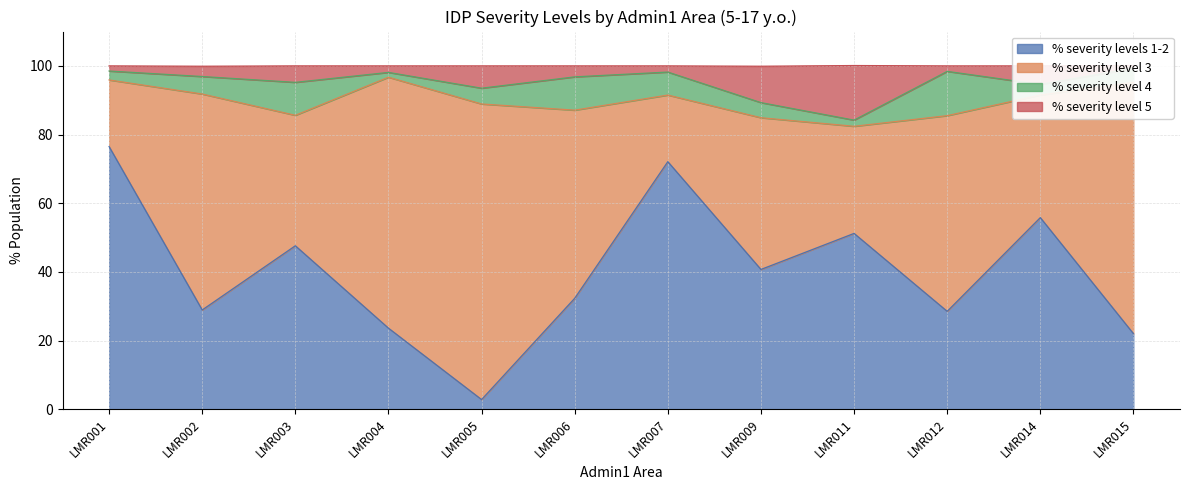

At LMR001, list the series in order from largest to smallest.

% severity level 5, % severity levels 1-2